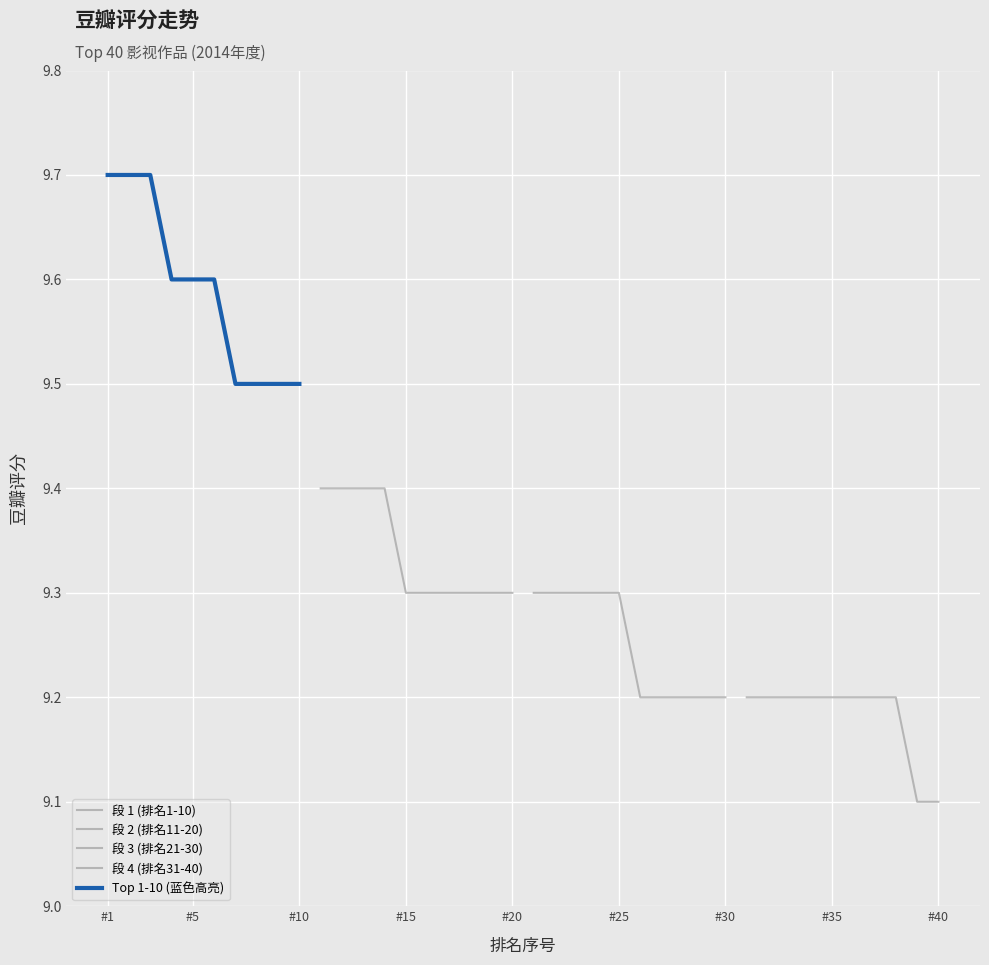

What is the difference between the maximum and second lowest values in the Top 1-10 (蓝色高亮) series?

0.2